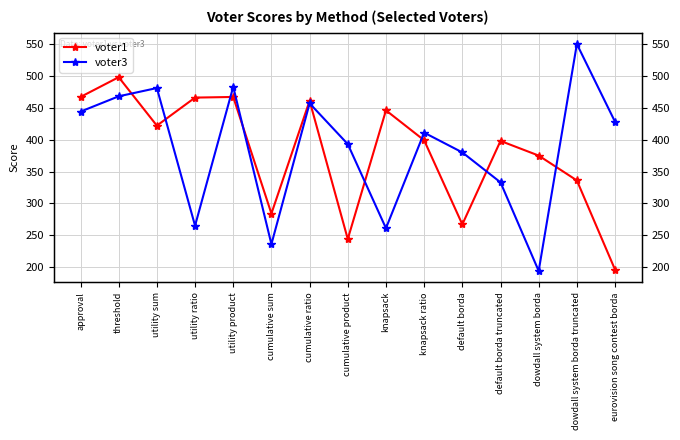

Rank the series at default borda truncated from highest to lowest value.

voter1, voter3